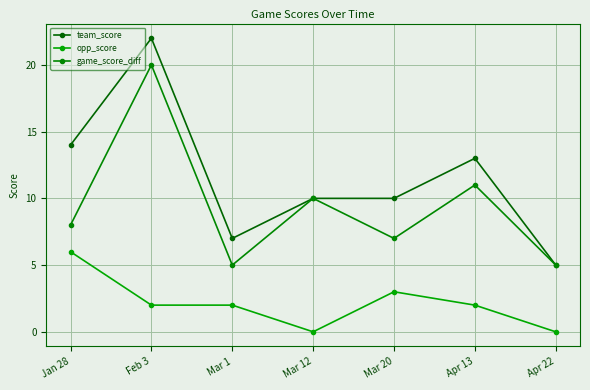

Reading right to left, extract all data points from this chart.

team_score: 5	13	10	10	7	22	14
opp_score: 0	2	3	0	2	2	6
game_score_diff: 5	11	7	10	5	20	8